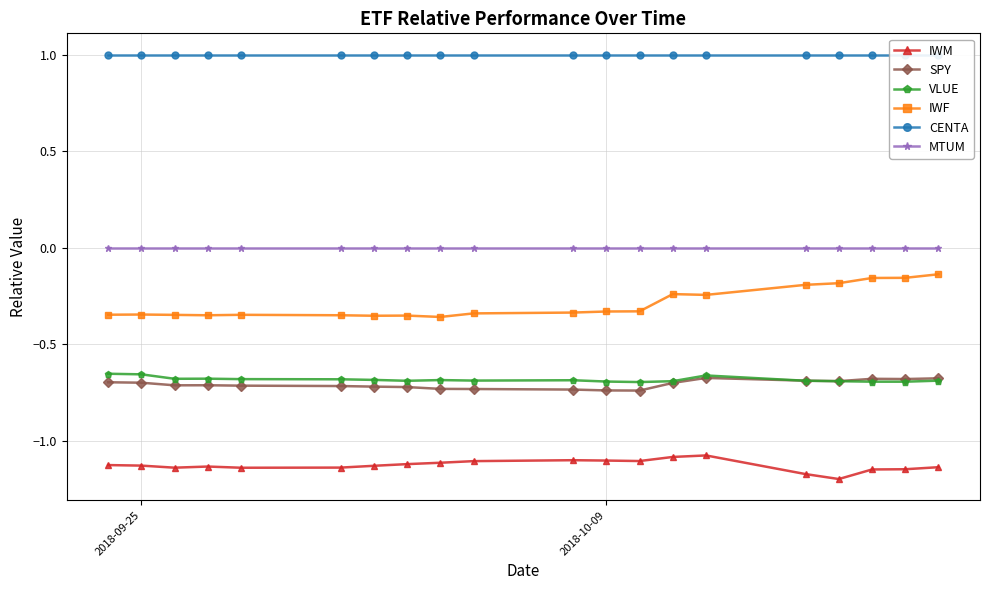

True or false: IWF has more than 1 interior local peaks.

True